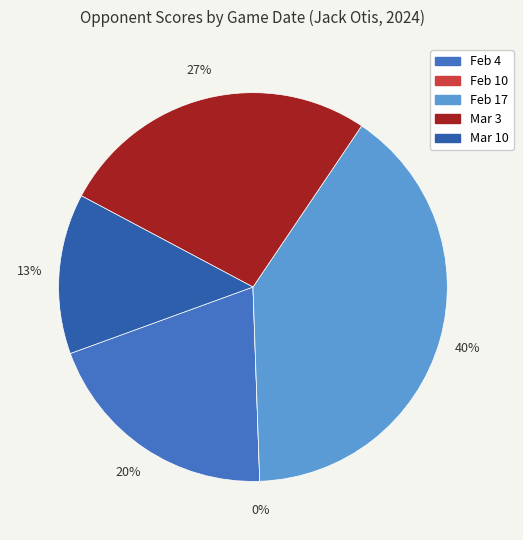

What is the largest slice in the pie chart?

Feb 17